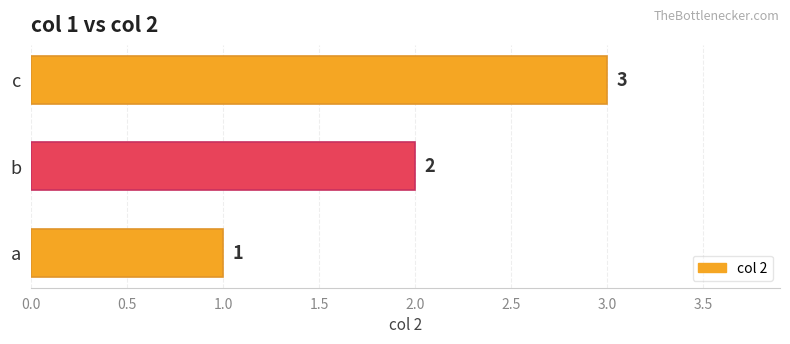

Rank the categories by value from highest to lowest.

c, b, a